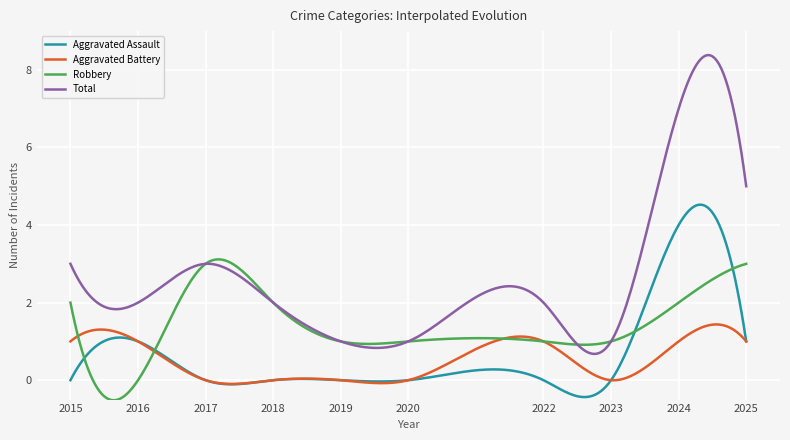

Which series has the largest total across all categories?

Total